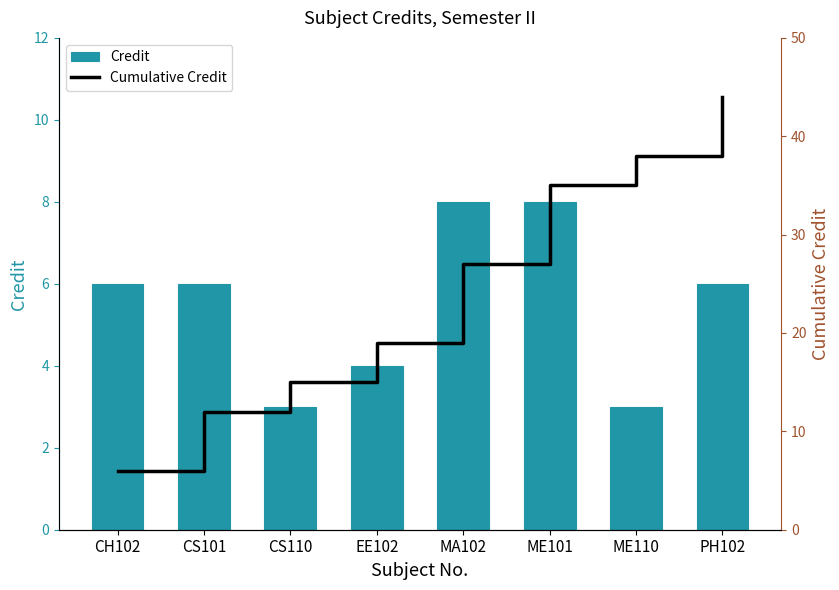

What position from the left is CS110?

3